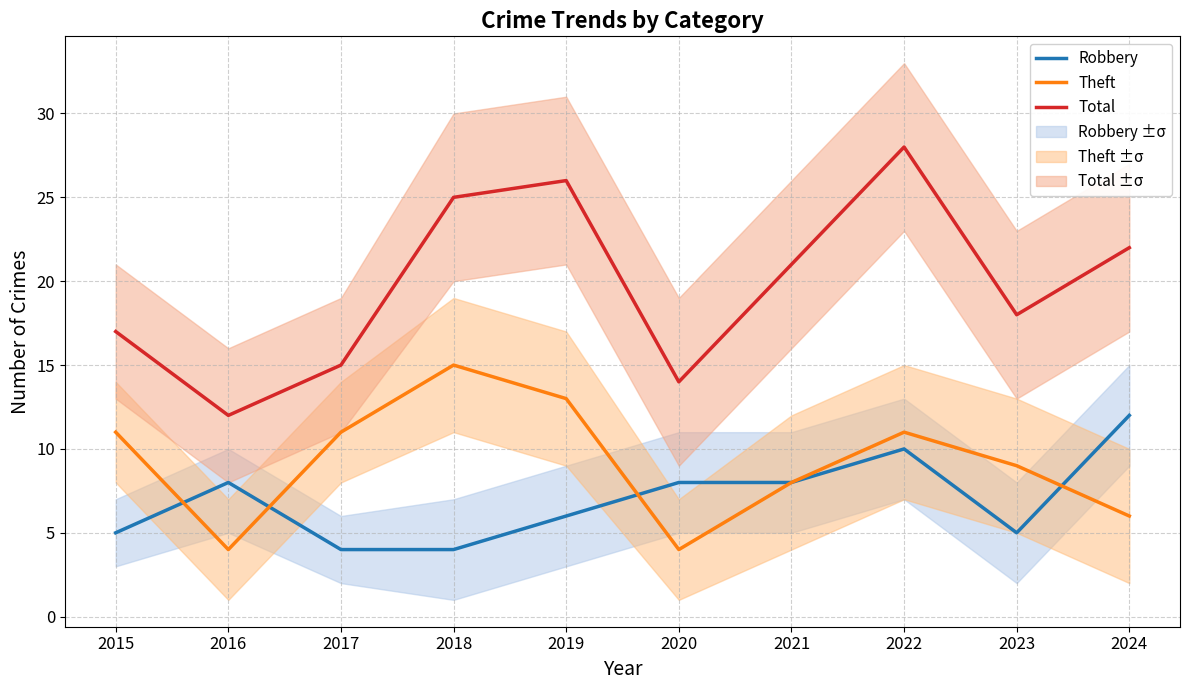

Which series changed the most between 2019 and 2022?

Robbery